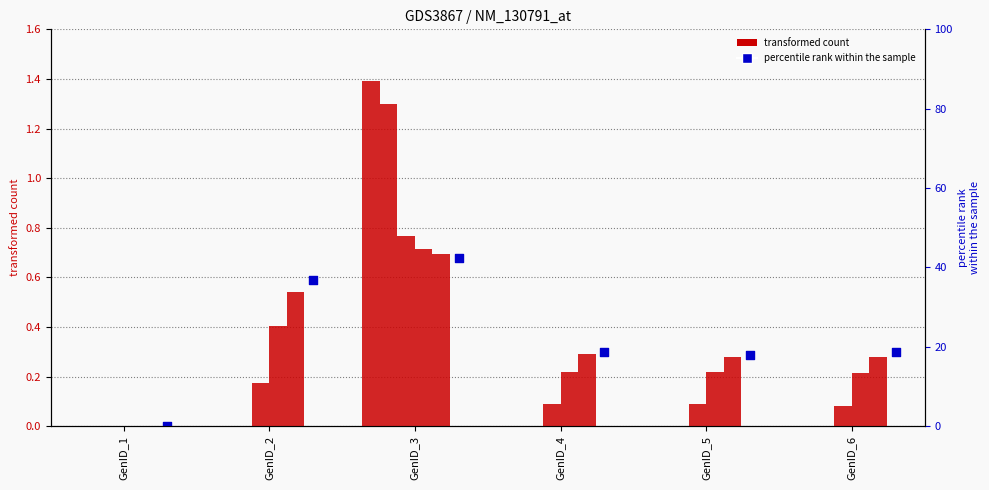

Is the value of col_8 at GenID_5 greater than the value of col_9 at GenID_4?

No